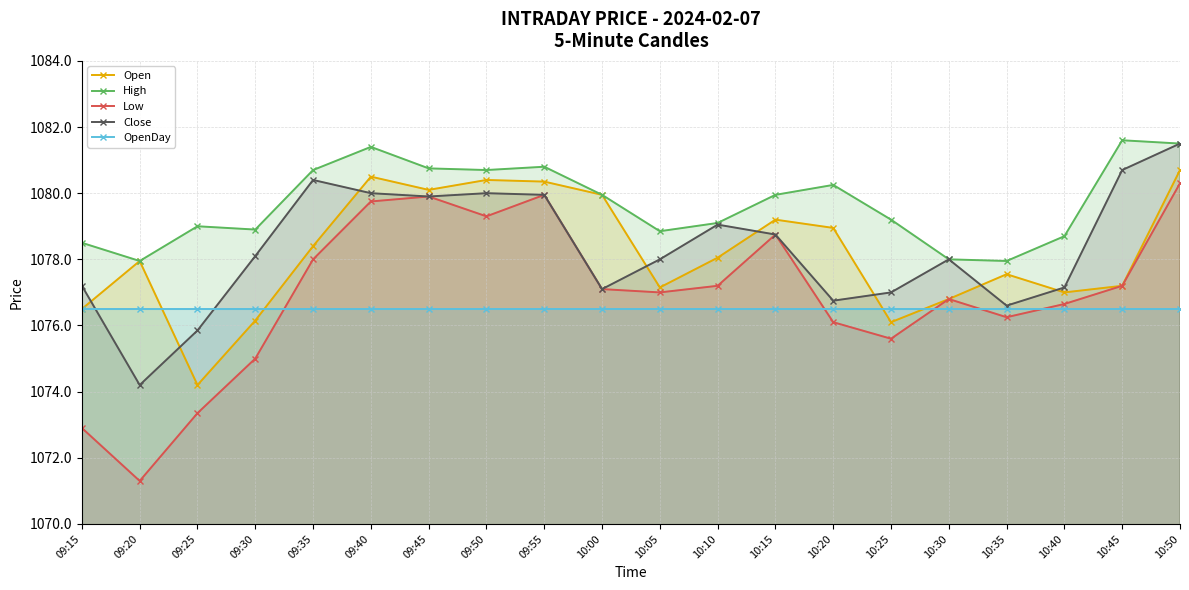

Which series has the widest spread of values?

Low